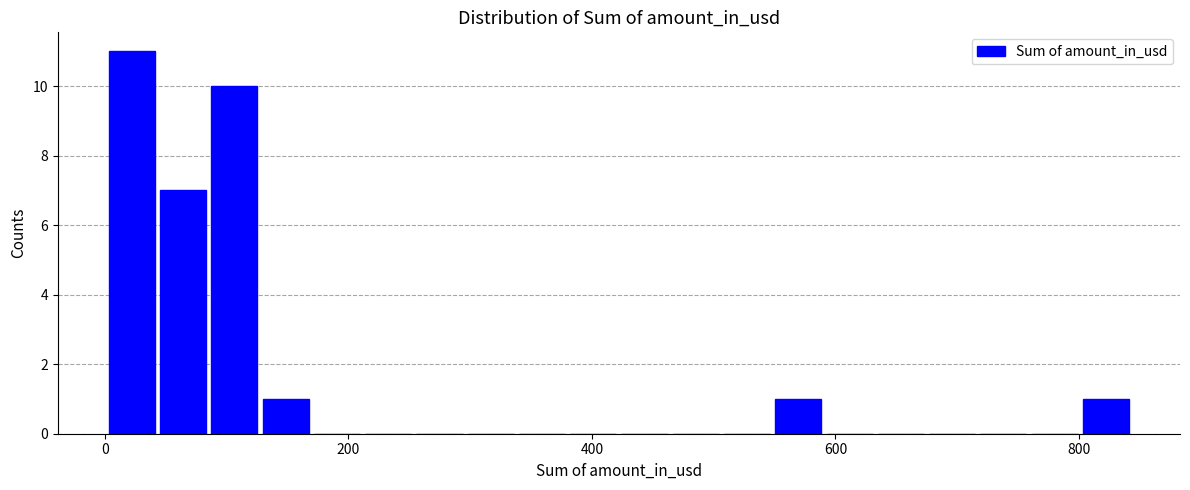

Around what value on the x-axis is the tallest bar? Give the approximate position of its centre, as read against the axis.

20